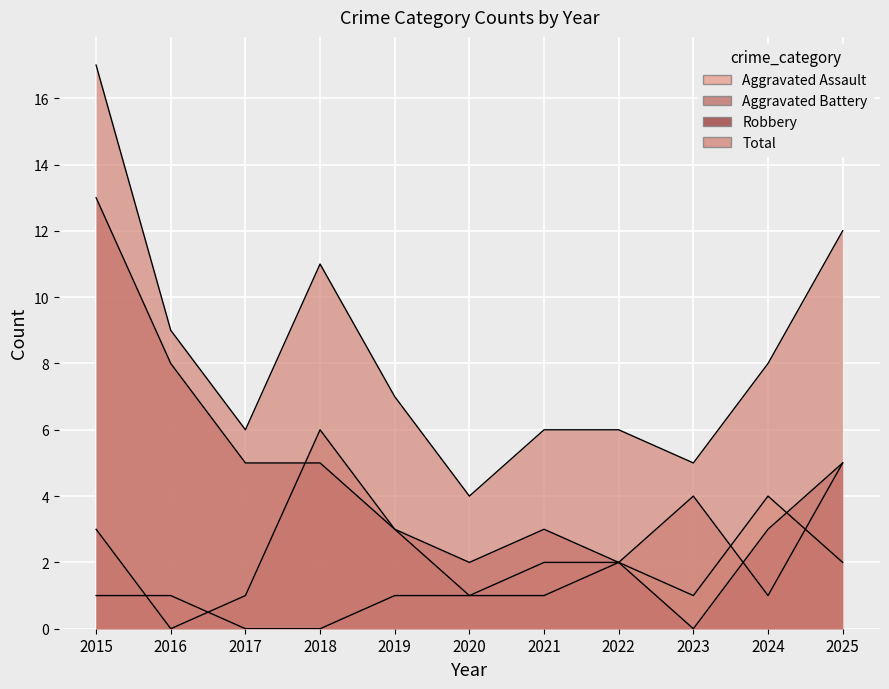

Where is Aggravated Battery nearest to the value 3?

2015